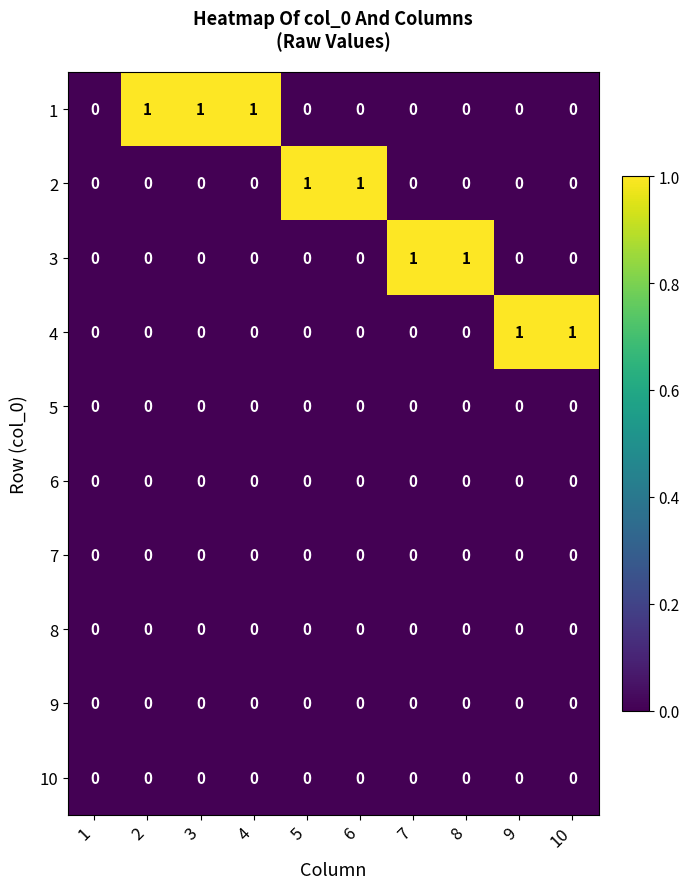

The 6 series shows 0 at 5. True or false?

True